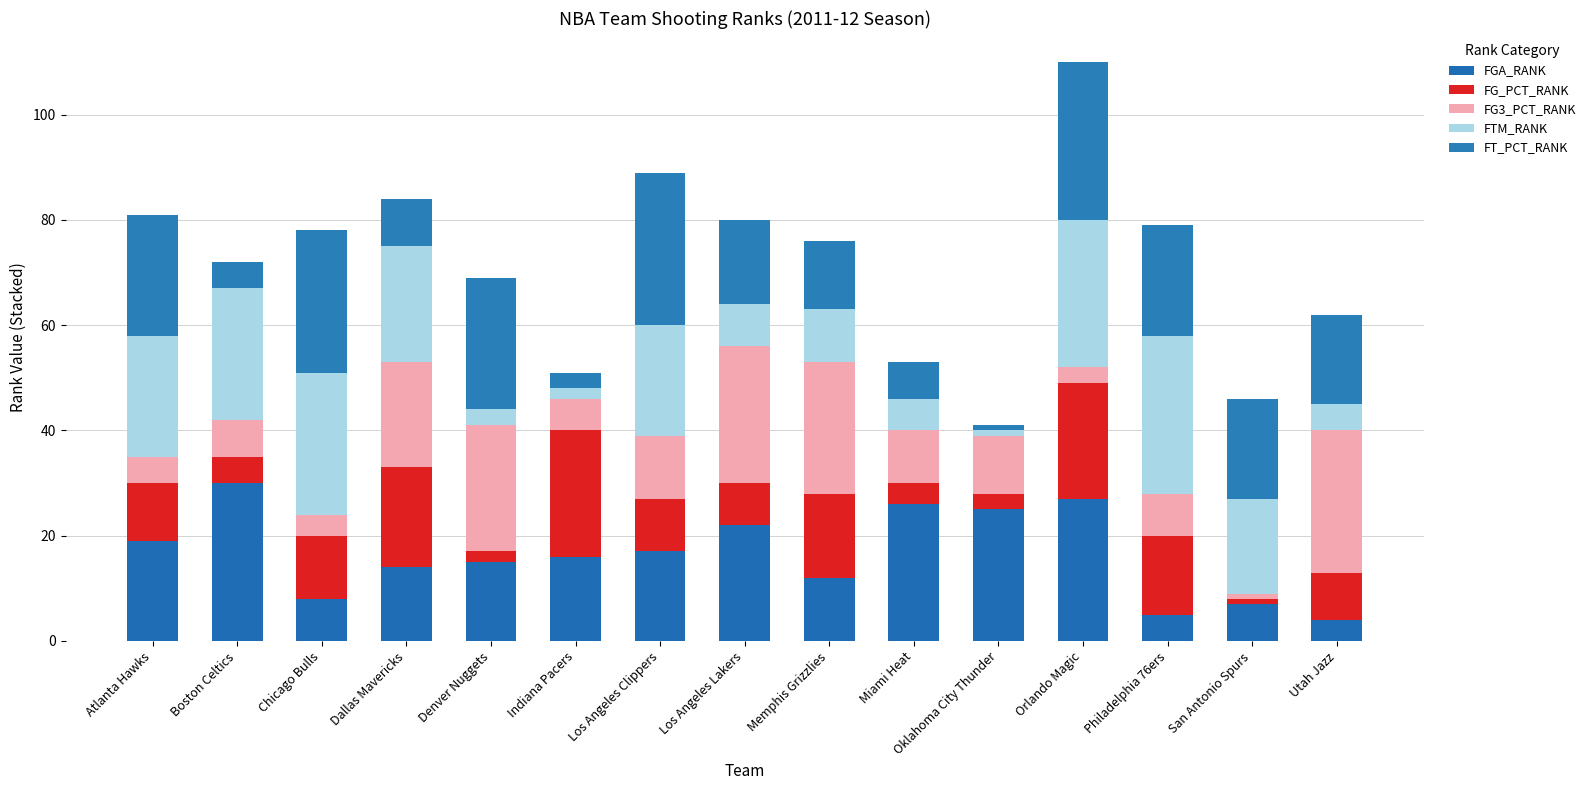

What is the label of the 13th bar from the right?

Chicago Bulls